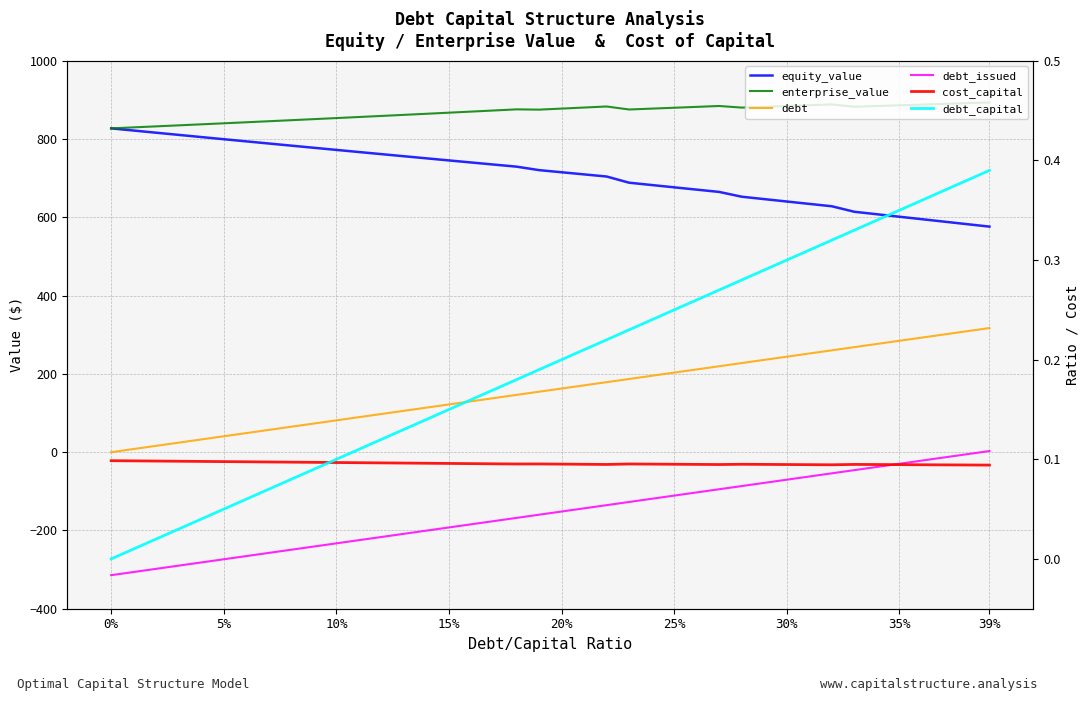

Reading right to left, extract all data points from this chart.

equity_value: 576.4	582.7	589.0	595.4	601.7	608.0	614.4	628.4	634.5	640.6	646.7	652.8	665.0	670.9	676.8	682.7	688.6	704.5	709.9	715.3	720.8	729.6	734.9	740.2	745.6	750.9	756.3	761.6	767.0	772.5	777.9	783.3	788.8	794.3	799.8	805.3	810.8	816.4	821.9	827.5
enterprise_value: 893.6	891.8	890.0	888.2	886.4	884.6	882.8	888.7	886.7	884.6	882.6	880.6	884.7	882.4	880.2	877.9	875.7	883.4	880.7	878.0	875.3	876.1	873.2	870.4	867.6	864.8	862.0	859.2	856.5	853.8	851.1	848.4	845.7	843.1	840.4	837.8	835.2	832.6	830.0	827.5
debt: 317.2	309.1	301.0	292.8	284.7	276.6	268.4	260.3	252.2	244.0	235.9	227.8	219.6	211.5	203.3	195.2	187.1	178.9	170.8	162.7	154.5	146.4	138.3	130.1	122.0	113.9	105.7	97.6	89.5	81.3	73.2	65.1	56.9	48.8	40.7	32.5	24.4	16.3	8.1	0.0
debt_issued: 2.9	-5.2	-13.3	-21.5	-29.6	-37.7	-45.9	-54.0	-62.1	-70.3	-78.4	-86.5	-94.7	-102.8	-111.0	-119.1	-127.2	-135.4	-143.5	-151.6	-159.8	-167.9	-176.0	-184.2	-192.3	-200.4	-208.6	-216.7	-224.8	-233.0	-241.1	-249.2	-257.4	-265.5	-273.6	-281.8	-289.9	-298.0	-306.2	-314.3
cost_capital: 0.1	0.1	0.1	0.1	0.1	0.1	0.1	0.1	0.1	0.1	0.1	0.1	0.1	0.1	0.1	0.1	0.1	0.1	0.1	0.1	0.1	0.1	0.1	0.1	0.1	0.1	0.1	0.1	0.1	0.1	0.1	0.1	0.1	0.1	0.1	0.1	0.1	0.1	0.1	0.1
debt_capital: 0.4	0.4	0.4	0.4	0.3	0.3	0.3	0.3	0.3	0.3	0.3	0.3	0.3	0.3	0.2	0.2	0.2	0.2	0.2	0.2	0.2	0.2	0.2	0.2	0.1	0.1	0.1	0.1	0.1	0.1	0.1	0.1	0.1	0.1	0.1	0.0	0.0	0.0	0.0	0.0